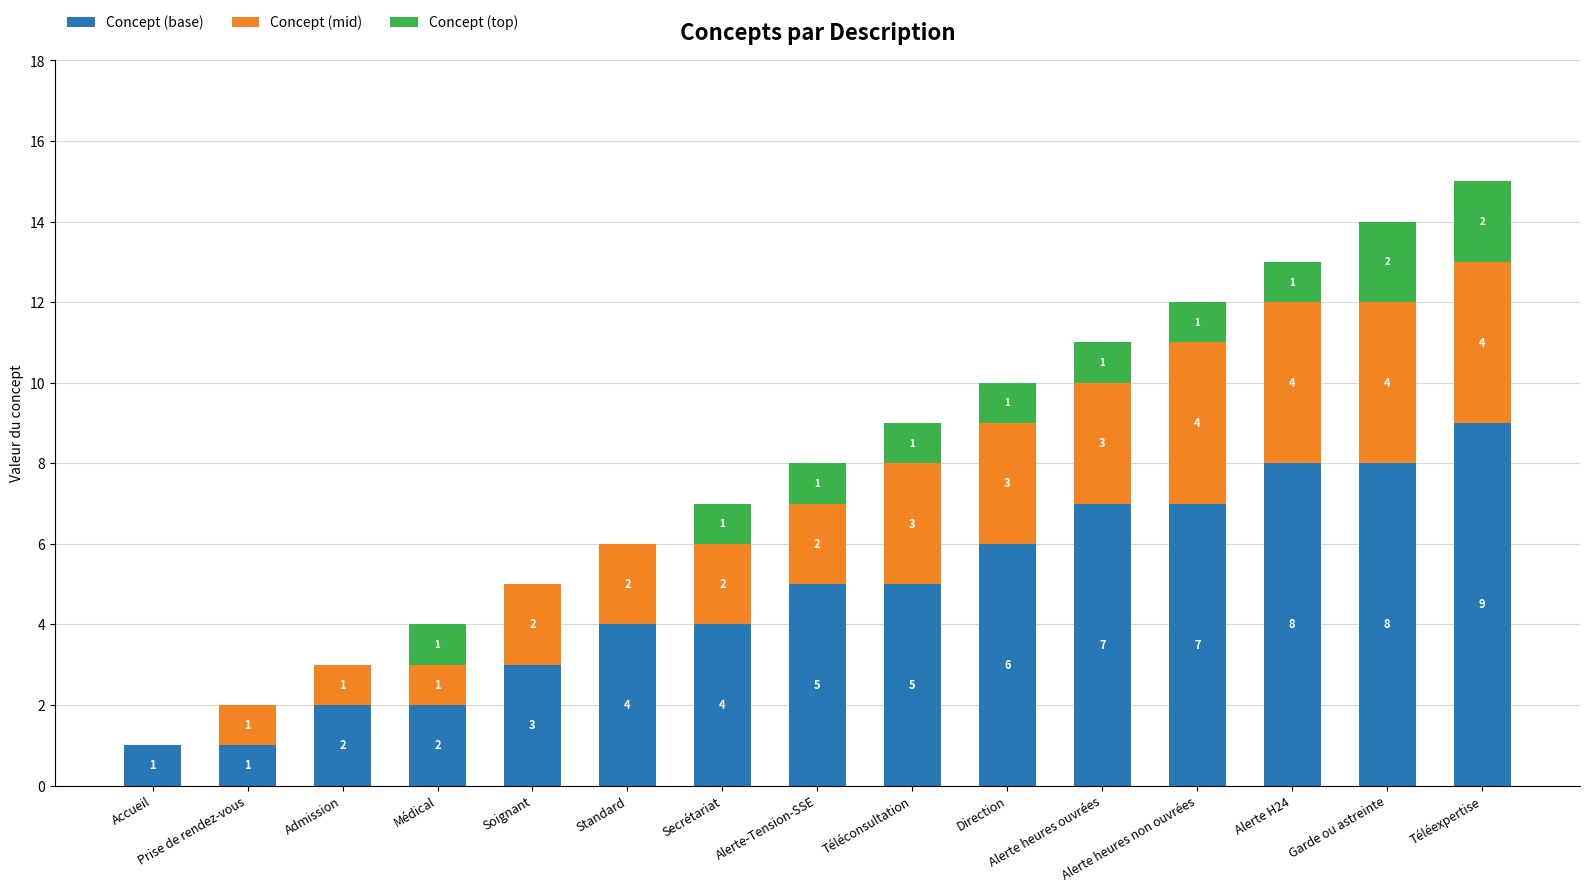

What is the maximum value for Concept (base)?

9